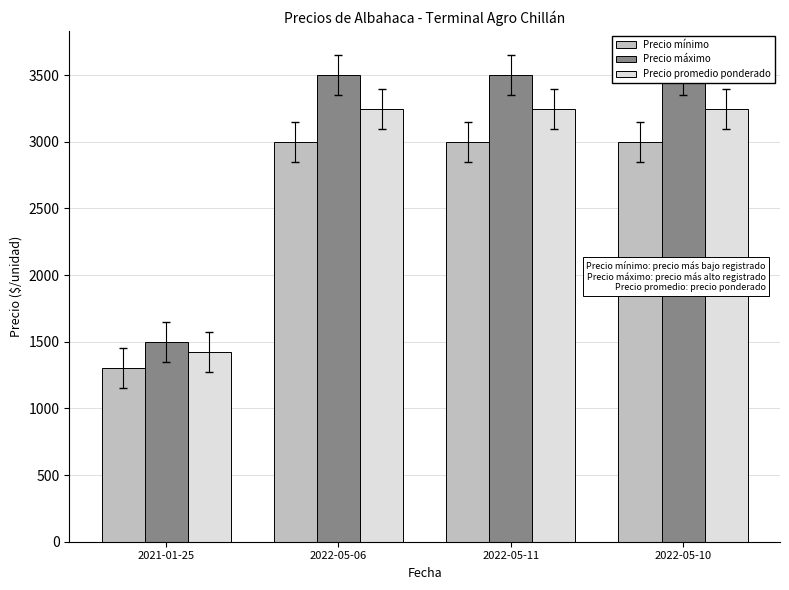

What are all the series names shown in the legend?

Precio mínimo, Precio máximo, Precio promedio ponderado